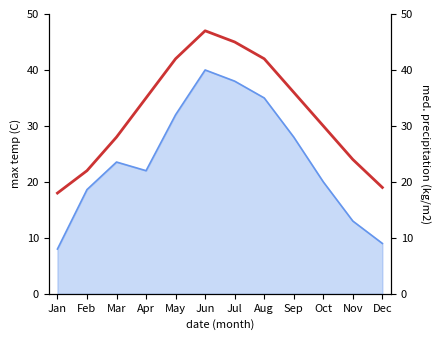

Which has a higher value, Nov or Jul?

Jul